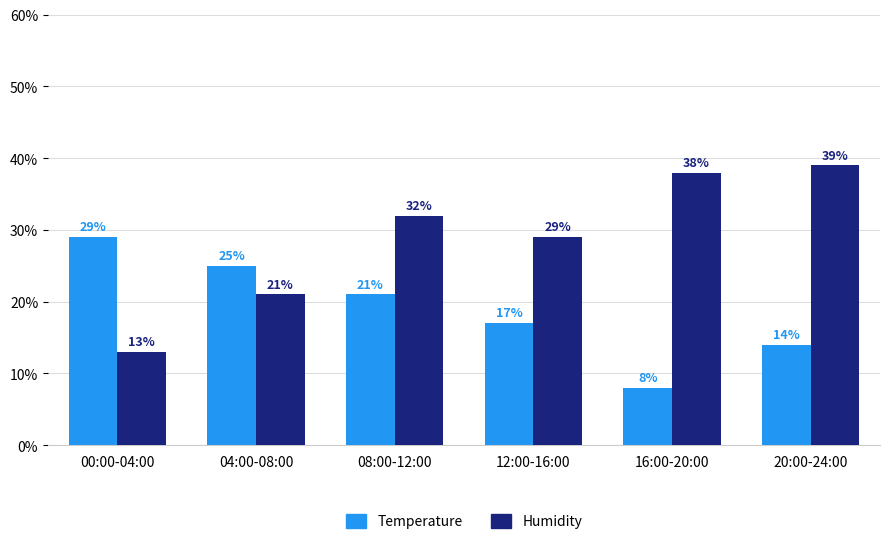

What is the difference between the Humidity values at 12:00-16:00 and 04:00-08:00?

8